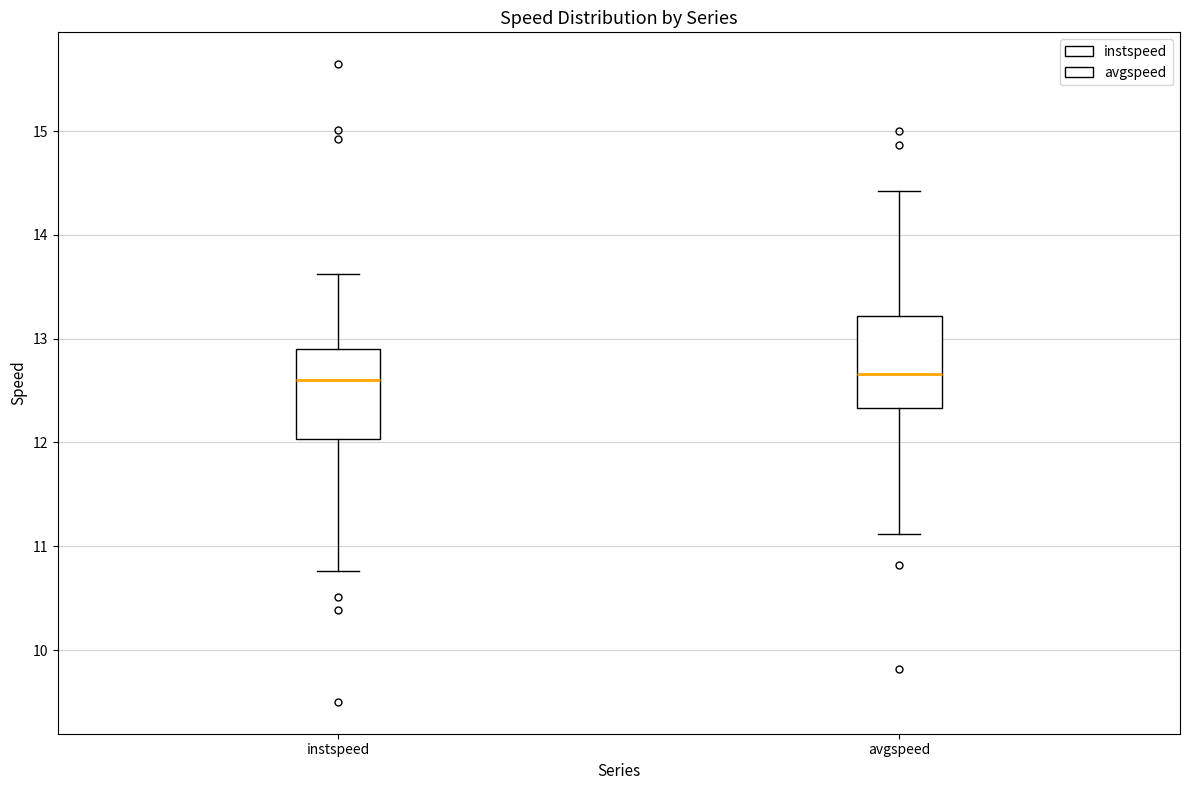

Where does the median line of the box for instspeed sit on the y-axis? The values are not printed on the chart, so give them approximately, as read against the axis.

12.6